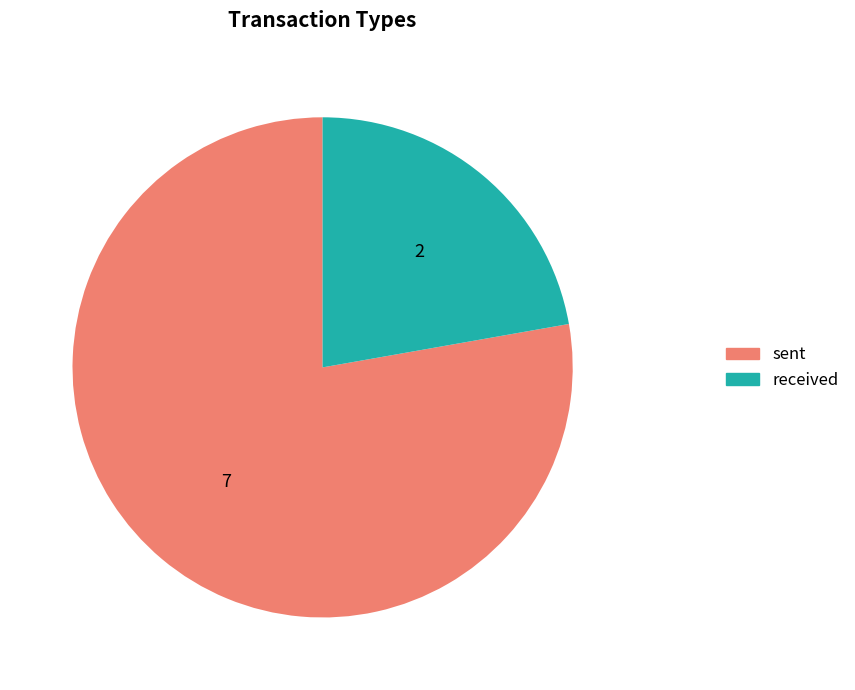

Combined, do sent and received account for over 50%?

Yes